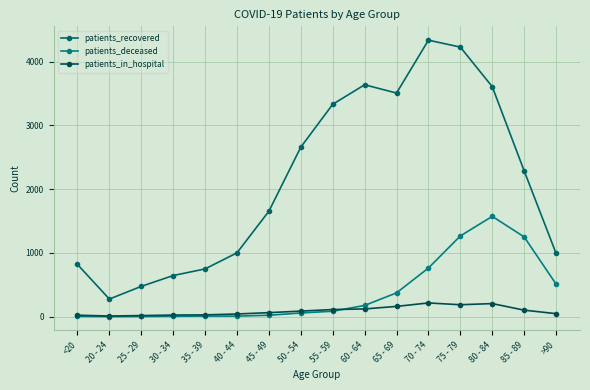

Where does the patients_recovered series first go above 2286?

50 - 54